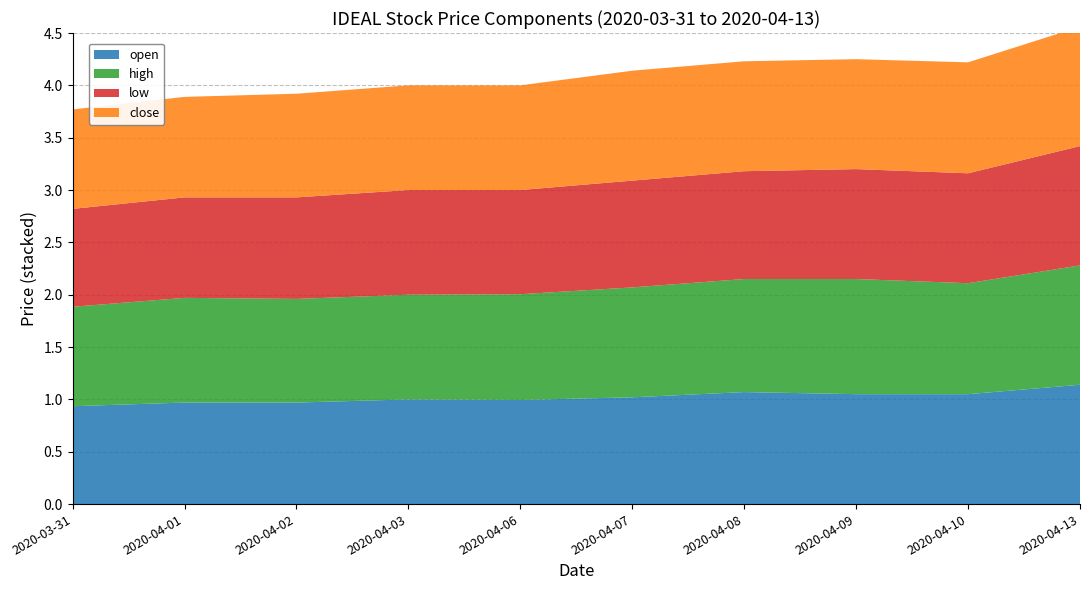

Reading left to right, transcribe all the data shown in this chart.

open: 2020-03-31=0.9	2020-04-01=1.0	2020-04-02=1.0	2020-04-03=1.0	2020-04-06=1.0	2020-04-07=1.0	2020-04-08=1.1	2020-04-09=1.1	2020-04-10=1.1	2020-04-13=1.1
high: 2020-03-31=0.9	2020-04-01=1.0	2020-04-02=1.0	2020-04-03=1.0	2020-04-06=1.0	2020-04-07=1.1	2020-04-08=1.1	2020-04-09=1.1	2020-04-10=1.1	2020-04-13=1.1
low: 2020-03-31=0.9	2020-04-01=1.0	2020-04-02=1.0	2020-04-03=1.0	2020-04-06=1.0	2020-04-07=1.0	2020-04-08=1.0	2020-04-09=1.1	2020-04-10=1.1	2020-04-13=1.1
close: 2020-03-31=0.9	2020-04-01=1.0	2020-04-02=1.0	2020-04-03=1.0	2020-04-06=1.0	2020-04-07=1.1	2020-04-08=1.1	2020-04-09=1.1	2020-04-10=1.1	2020-04-13=1.1